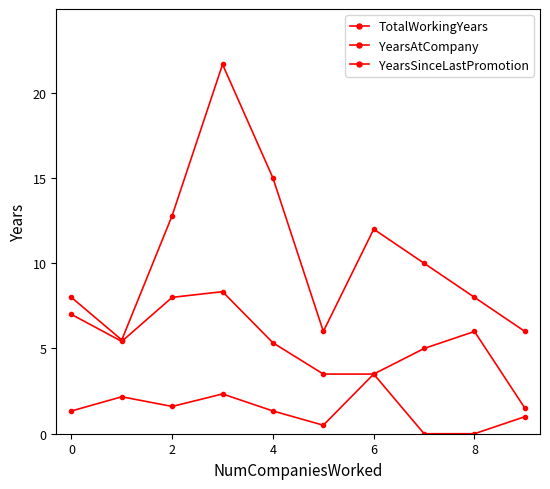

At which label does YearsSinceLastPromotion reach its minimum?

7